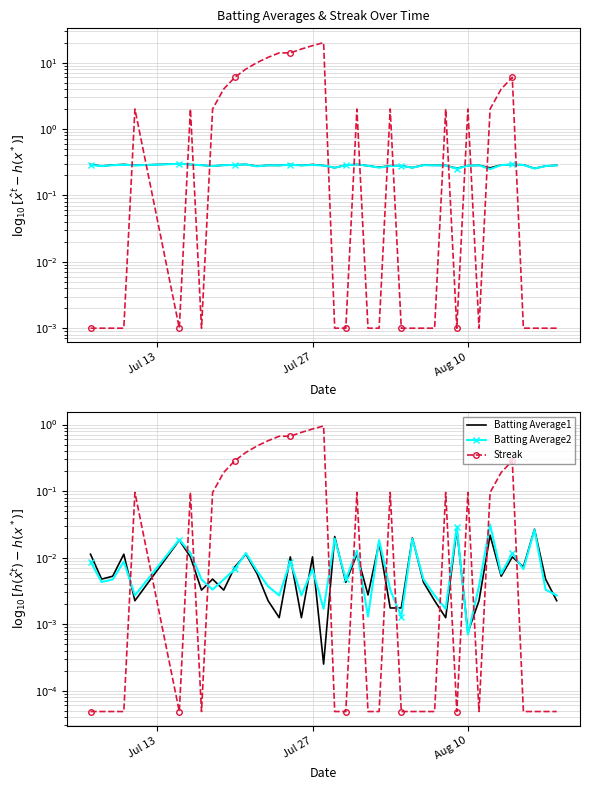

Reading left to right, list all the values displayed in this chart.

Batting Average1: 0.0	0.0	0.0	0.0	0.0	0.0	0.0	0.0	0.0	0.0	0.0	0.0	0.0	0.0	0.0	0.0	0.0	0.0	0.0	0.0	0.0	0.0	0.0	0.0	0.0	0.0	0.0	0.0	0.0	0.0	0.0	0.0	0.0	0.0	0.0	0.0	0.0	0.0	0.0	0.0
Batting Average2: 0.0	0.0	0.0	0.0	0.0	0.0	0.0	0.0	0.0	0.0	0.0	0.0	0.0	0.0	0.0	0.0	0.0	0.0	0.0	0.0	0.0	0.0	0.0	0.0	0.0	0.0	0.0	0.0	0.0	0.0	0.0	0.0	0.0	0.0	0.0	0.0	0.0	0.0	0.0	0.0
Streak: 0.0	0.0	0.0	0.0	0.1	0.0	0.1	0.0	0.1	0.2	0.3	0.4	0.5	0.6	0.7	0.7	0.8	0.9	1.0	0.0	0.0	0.1	0.0	0.0	0.1	0.0	0.0	0.0	0.0	0.1	0.0	0.1	0.0	0.1	0.2	0.3	0.0	0.0	0.0	0.0